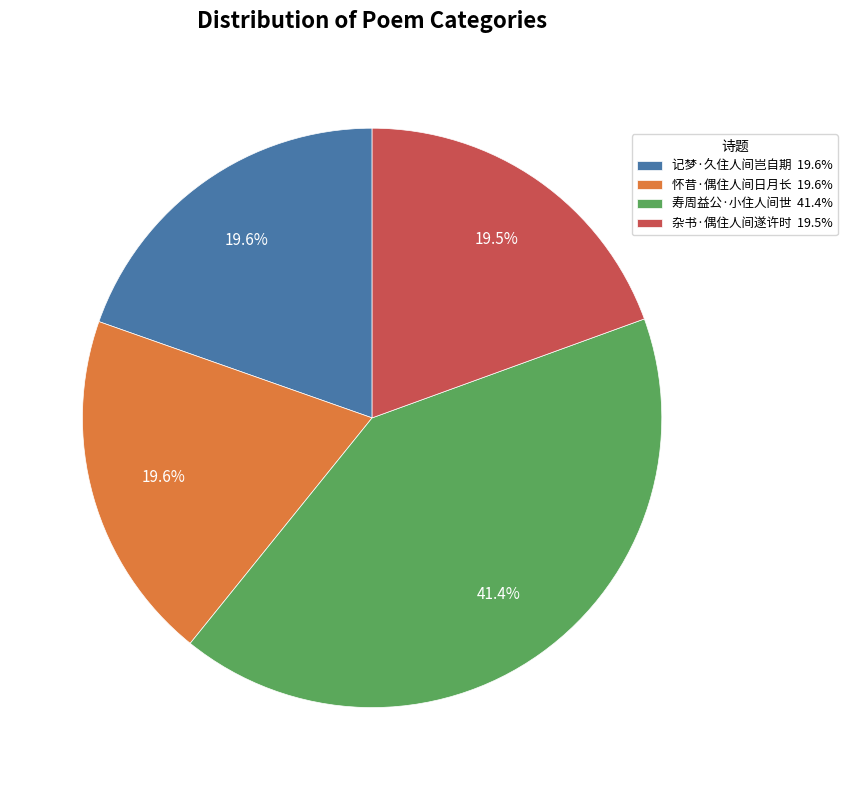

What is the largest slice in the pie chart?

寿周益公·小住人间世